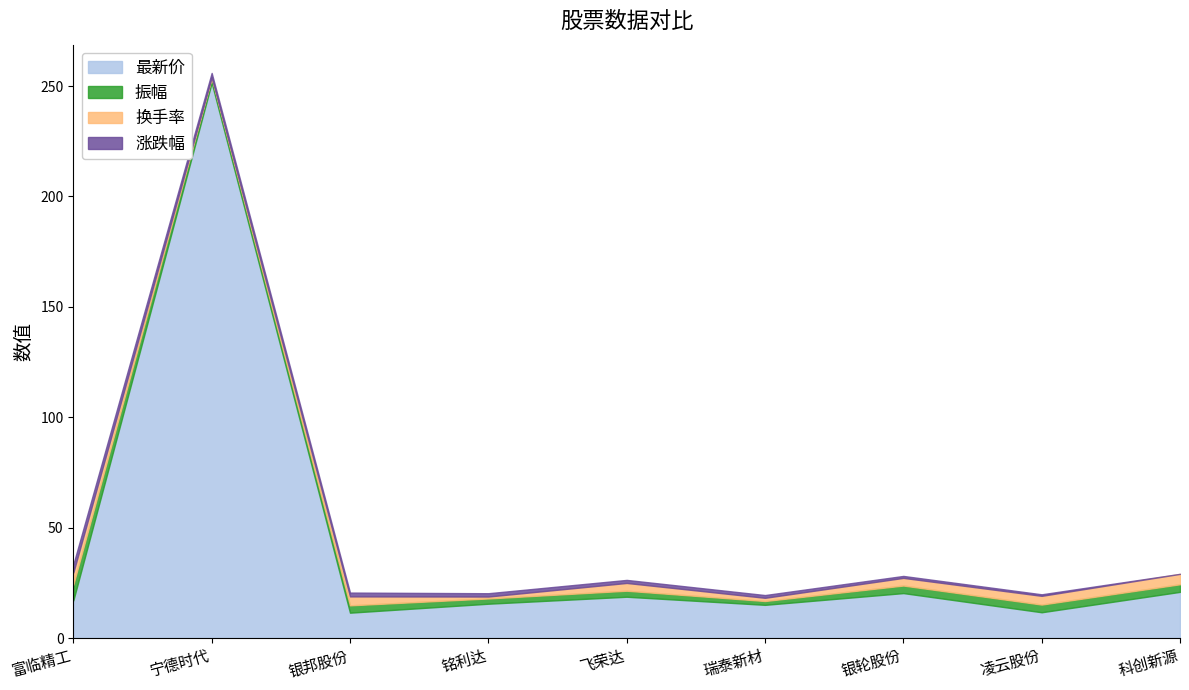

At which category is the sum across all series the highest?

宁德时代